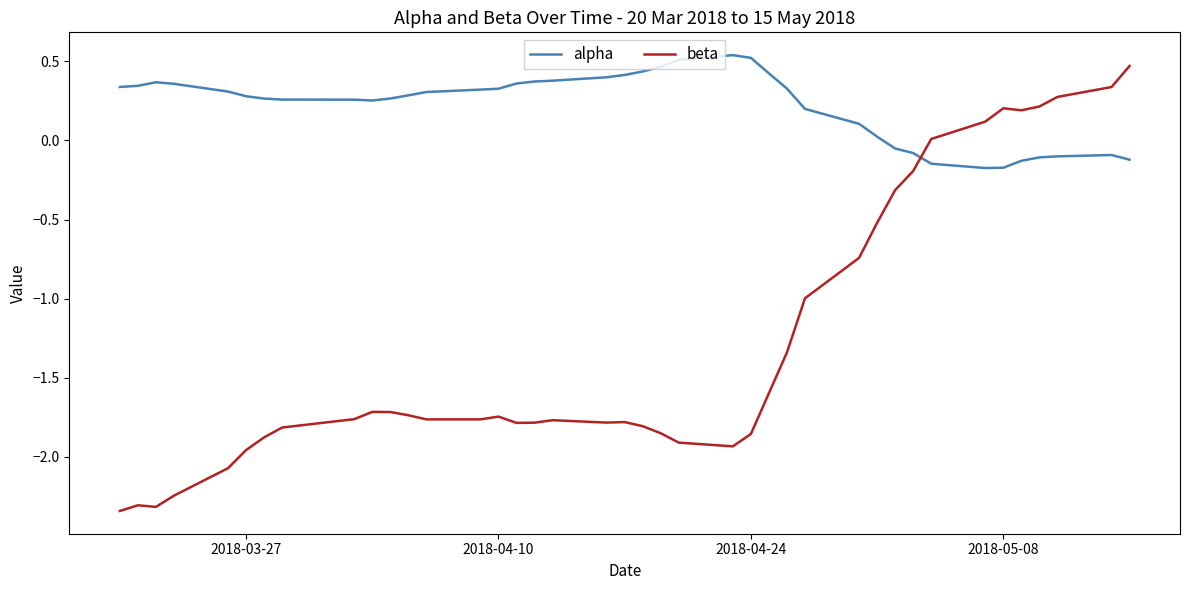

Which series has the largest total across all categories?

alpha